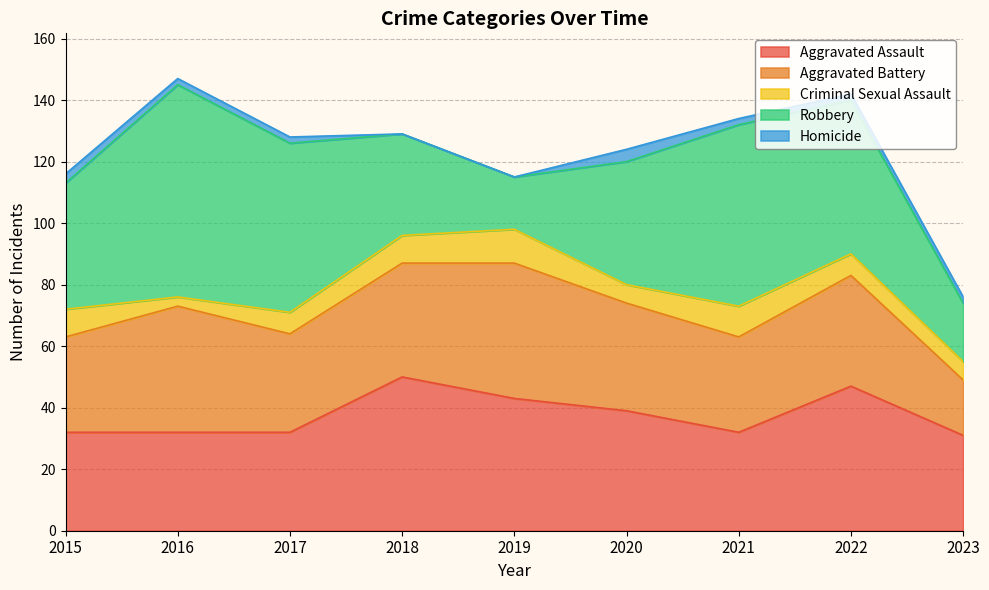

At how many categories does at least one series exceed 18?

9